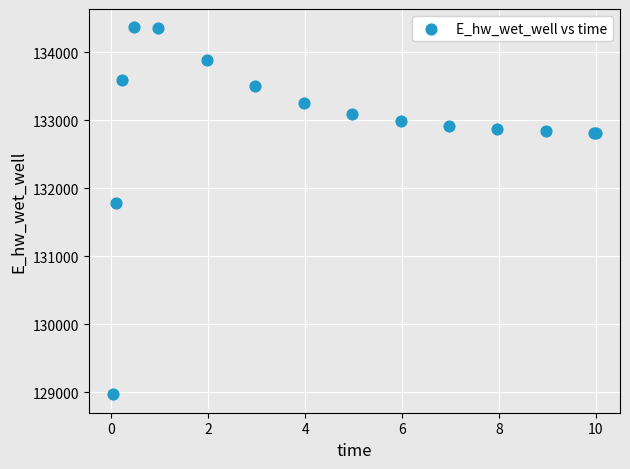

What Y value in the scatter plot is closest to 131667?

131783.6